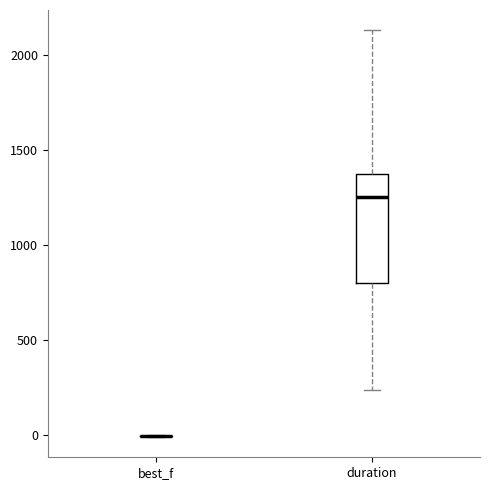

Reading left to right, transcribe this box plot: for each box, give where its median line is, the range the box spans, and where its two whiskers end, as read against the y-axis. The values are not printed on the chart, so give them approximately, as read against the axis.

best_f: box collapsed to a line at 0, whiskers 0 to 0
duration: median 1250, box 800 to 1400, whiskers 250 to 2150